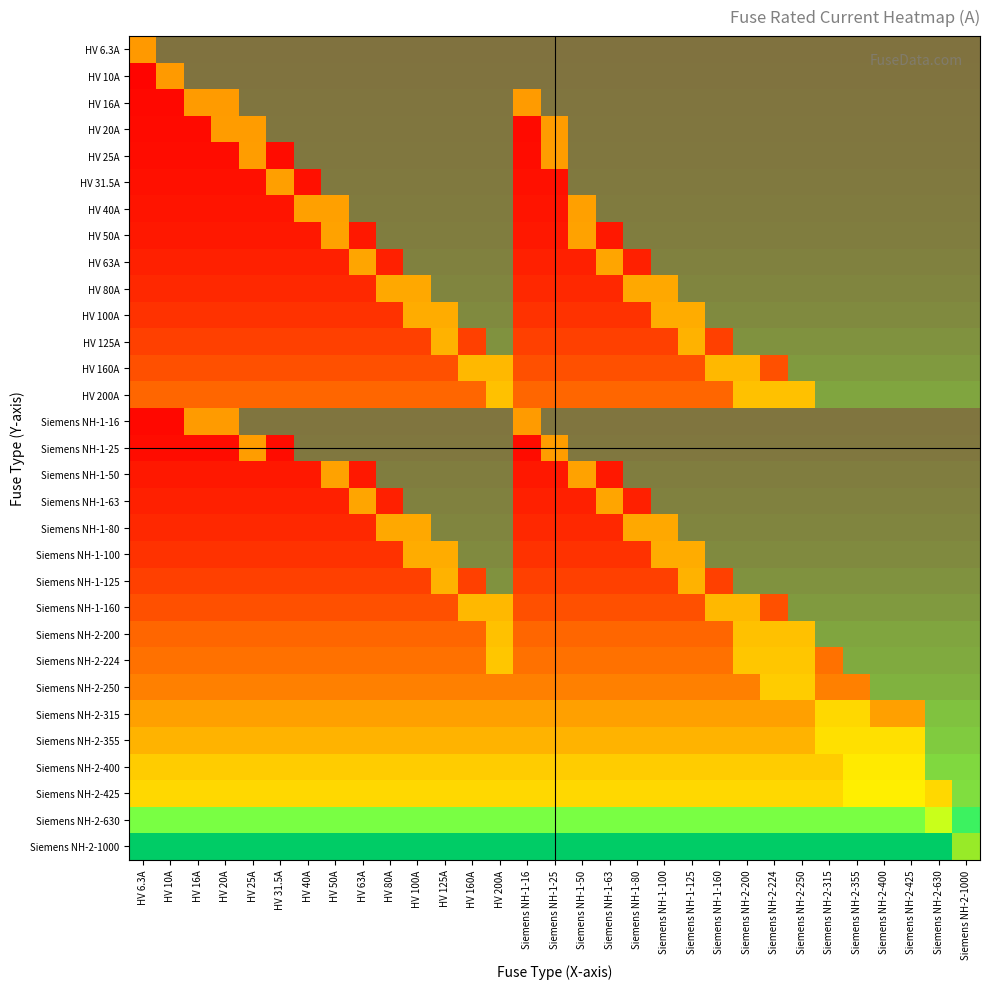

What is the smallest value displayed?

6.3